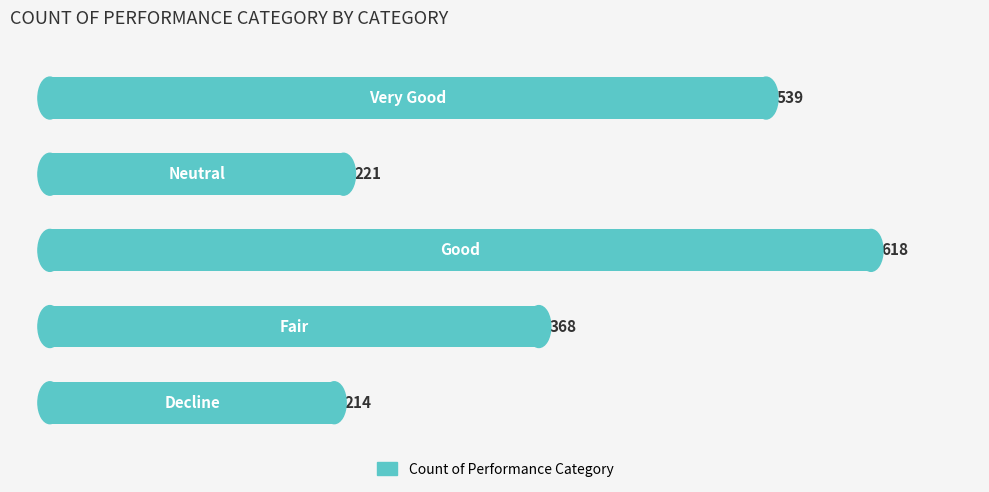

List the labels in order of value, largest first.

2, 4, 1, 3, 0